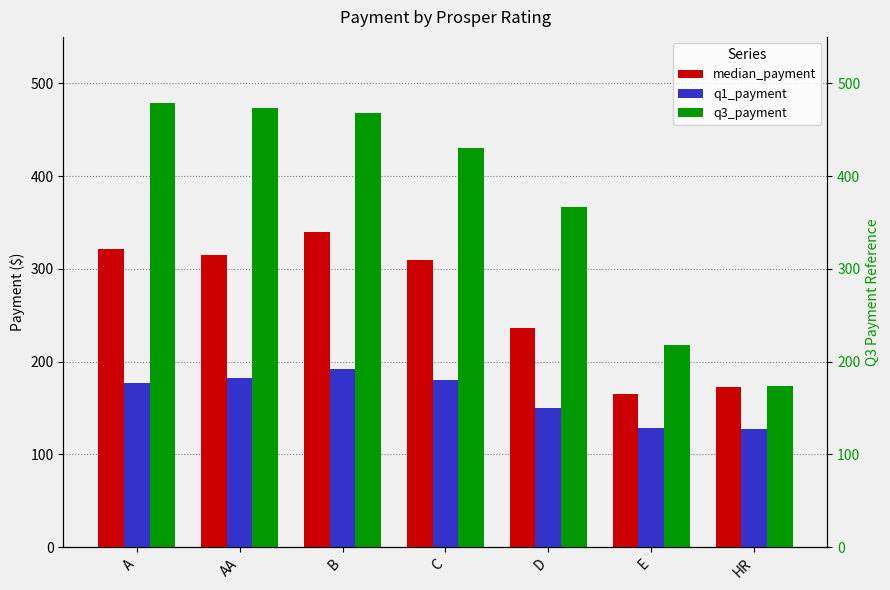

Which series changed the most between AA and C?

q3_payment